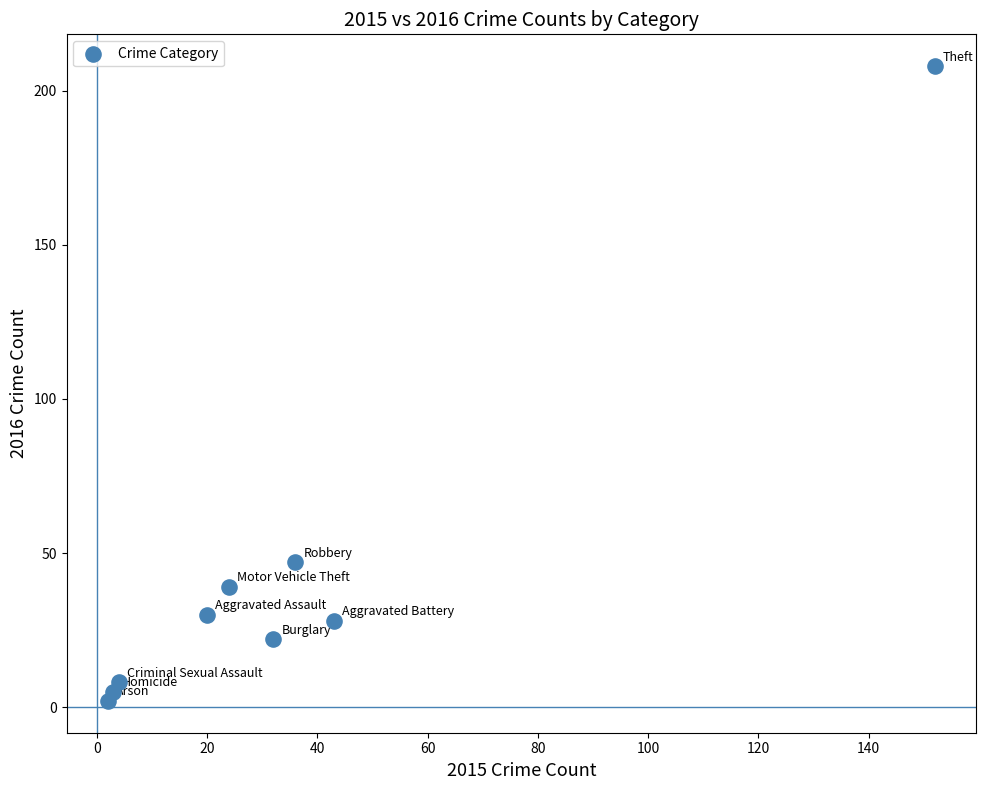

What Y value in the scatter plot is closest to 105?

47